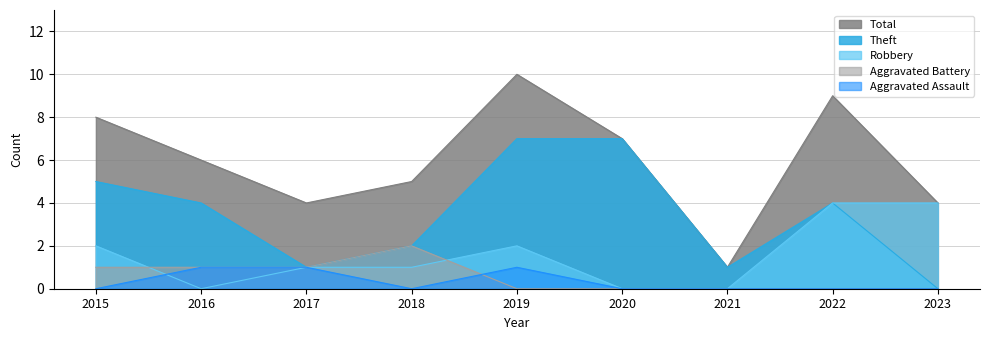

Is the value of Total at 2017 greater than the value of Robbery at 2015?

Yes